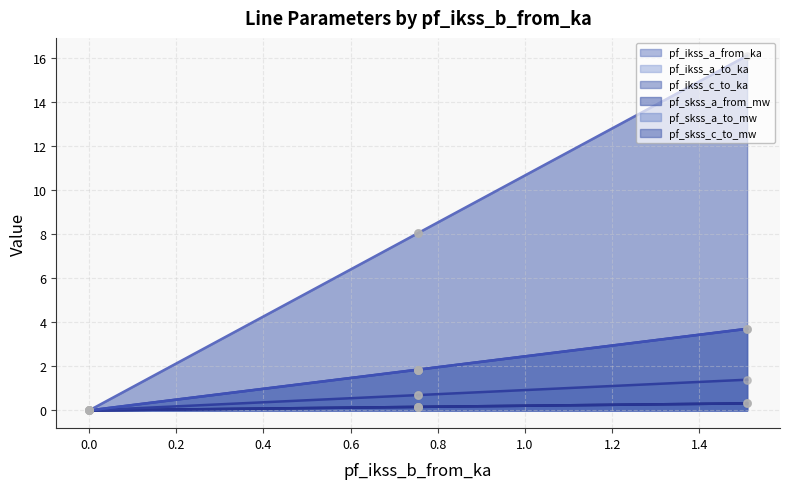

Which series contains the lowest Y value?

pf_ikss_a_from_ka